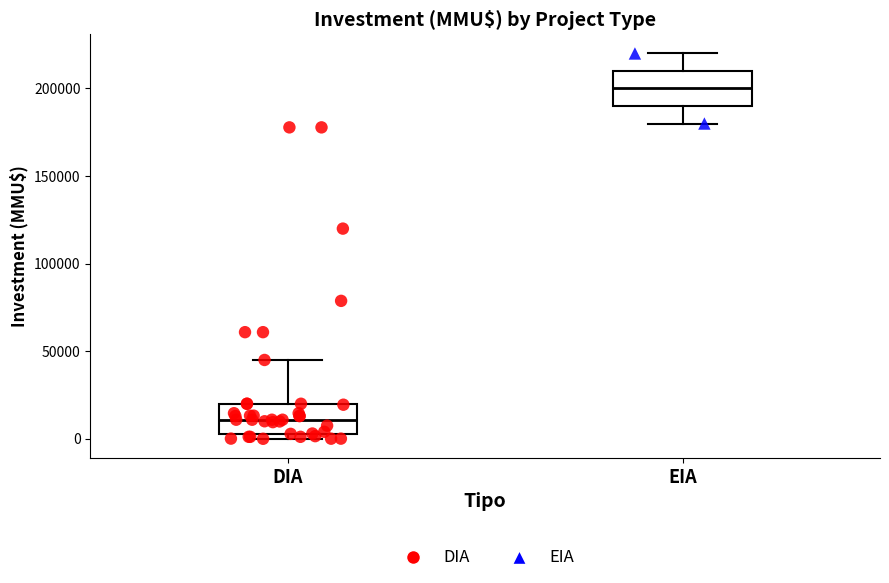

Where does the upper whisker of the box for EIA end on the y-axis? The values are not printed on the chart, so give them approximately, as read against the axis.

220000